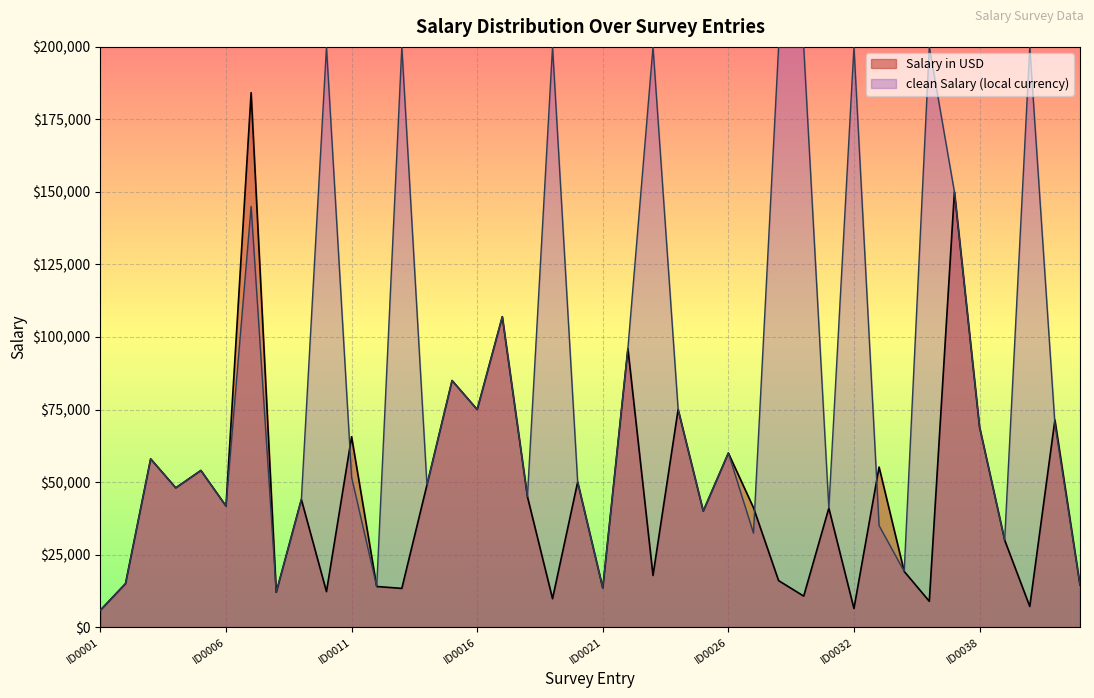

What is the sum of all values?

1831646